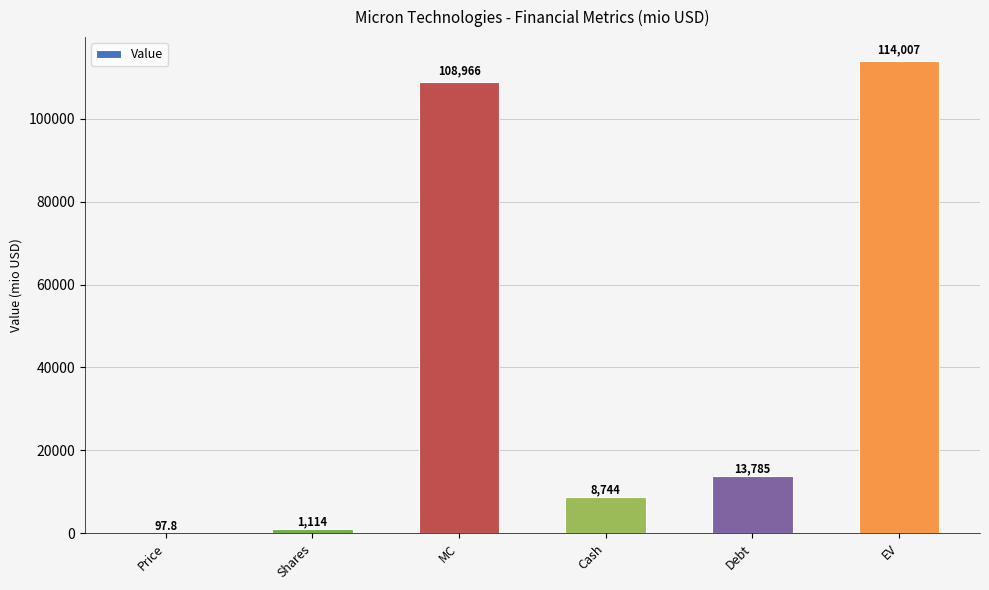

At which label is the value closest to 57052?

Debt